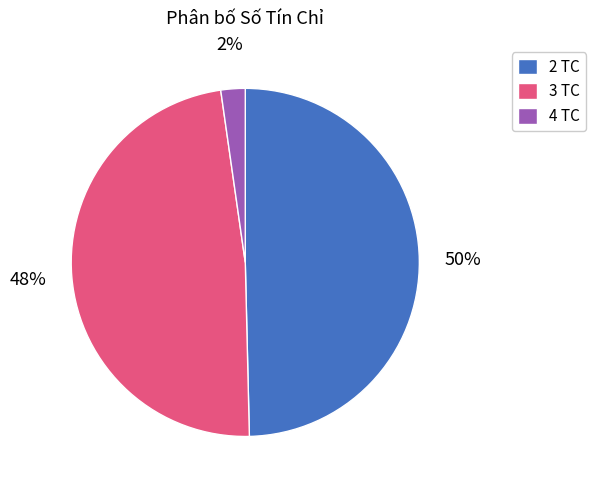

Is the sum of 4 TC and 2 TC greater than half?

Yes